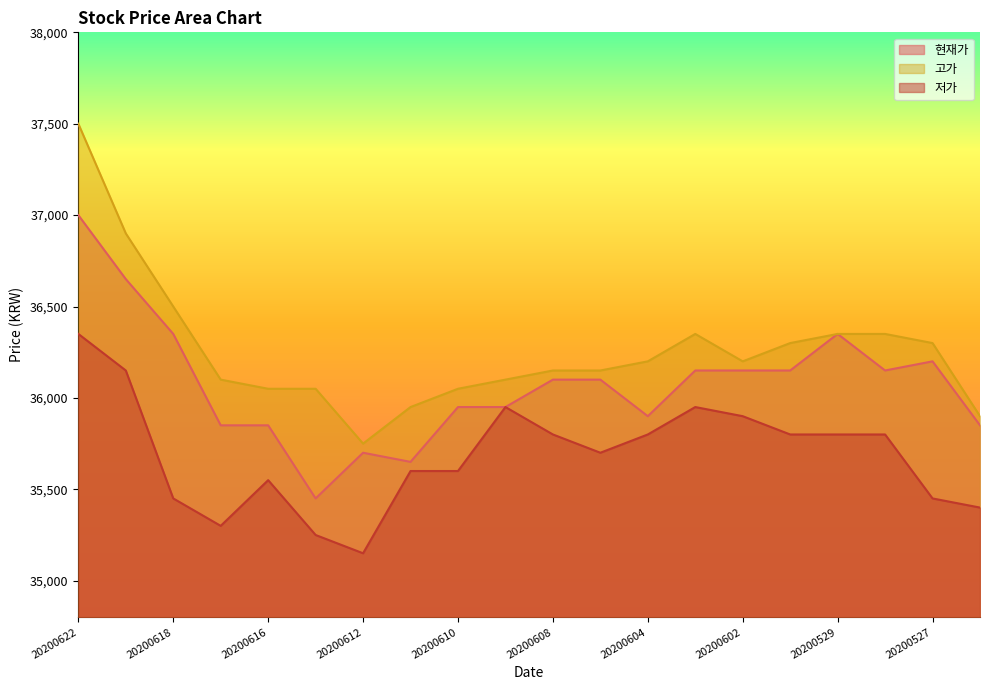

Where does the 현재가 series first go above 36100?

20200622